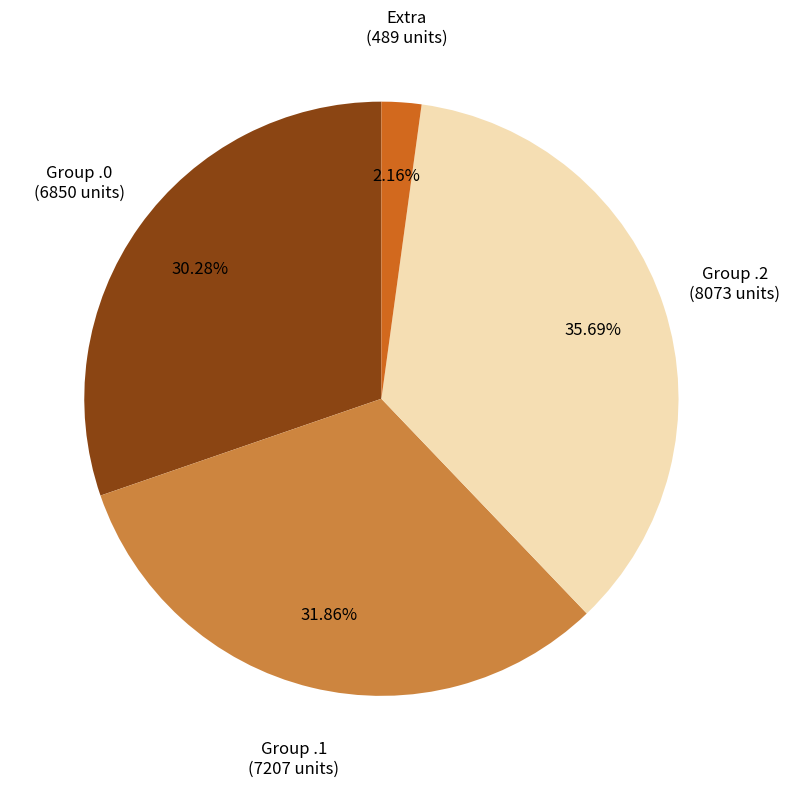

To the nearest percent, what is the average slice percentage?

25%